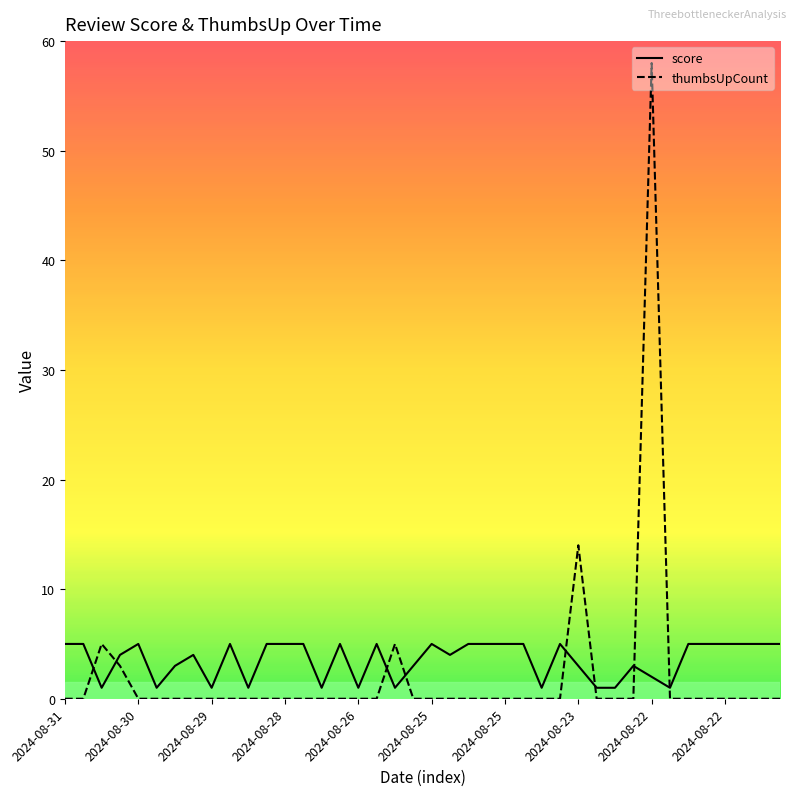

Reading right to left, list all the values displayed in this chart.

score: 5	5	5	5	5	5	1	2	3	1	1	3	5	1	5	5	5	5	4	5	3	1	5	1	5	1	5	5	5	1	5	1	4	3	1	5	4	1	5	5
thumbsUpCount: 0	0	0	0	0	0	0	58	0	0	0	14	0	0	0	0	0	0	0	0	0	5	0	0	0	0	0	0	0	0	0	0	0	0	0	0	3	5	0	0